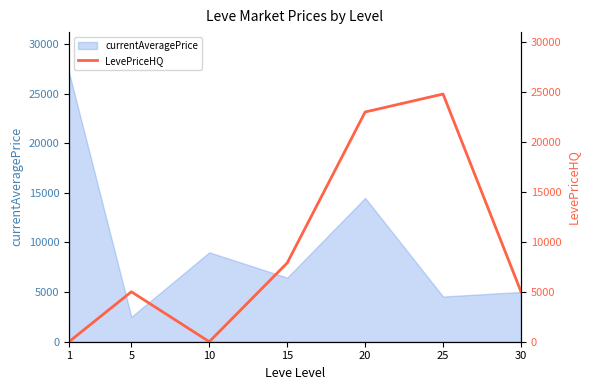

Reading right to left, extract all data points from this chart.

5016.5	24800.0	23000.0	7888.9	0.0	5000.0	0.0